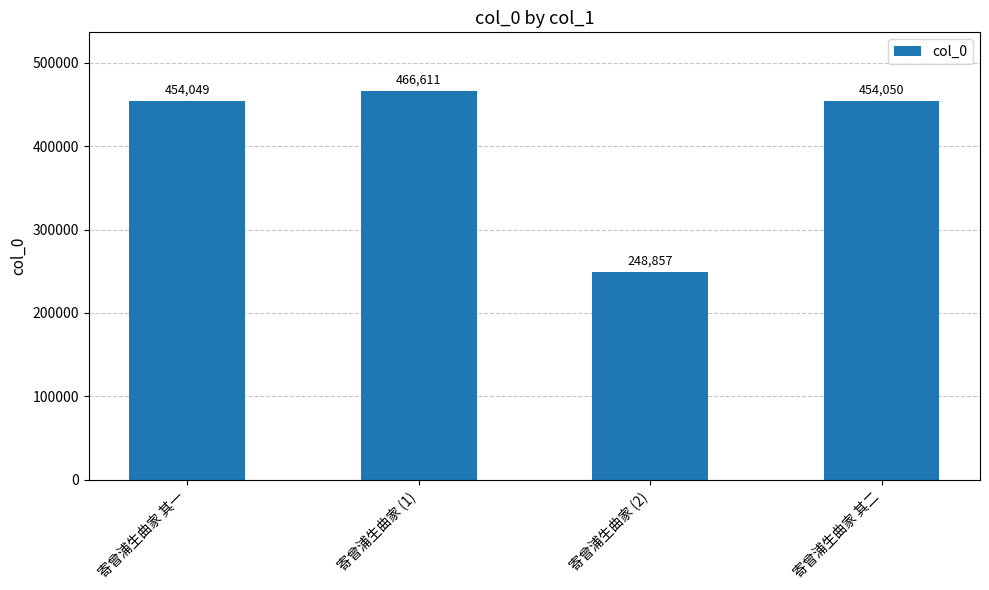

Rank the categories by value from lowest to highest.

寄曾浦生曲家 (2), 寄曾浦生曲家 其一, 寄曾浦生曲家 其二, 寄曾浦生曲家 (1)